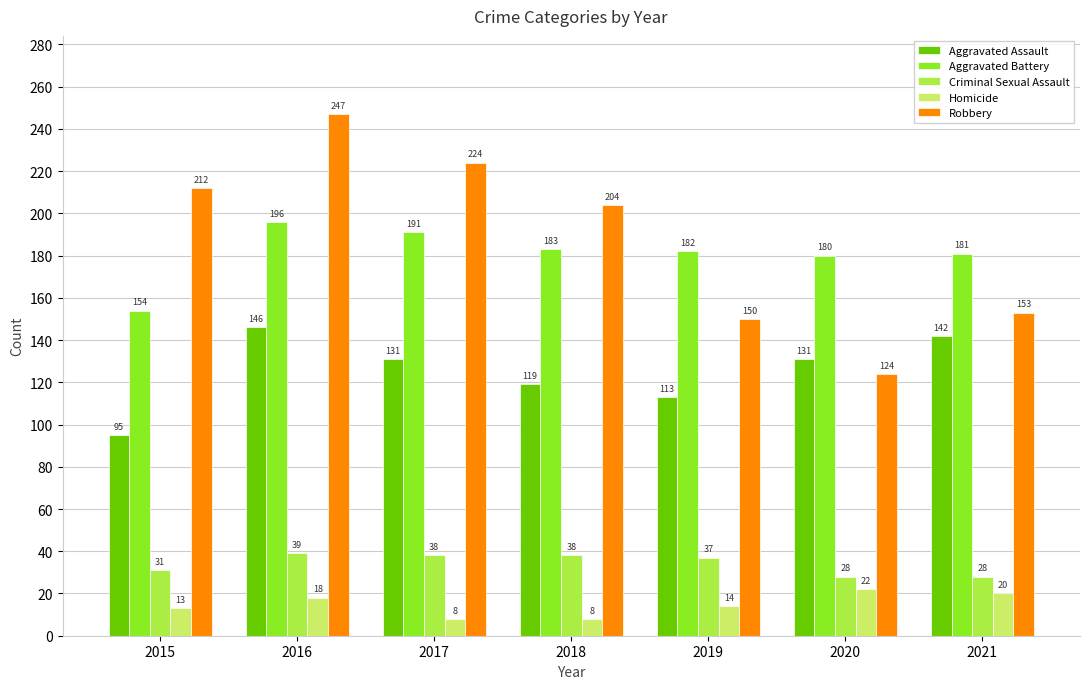

What is the minimum value for Aggravated Assault?

95